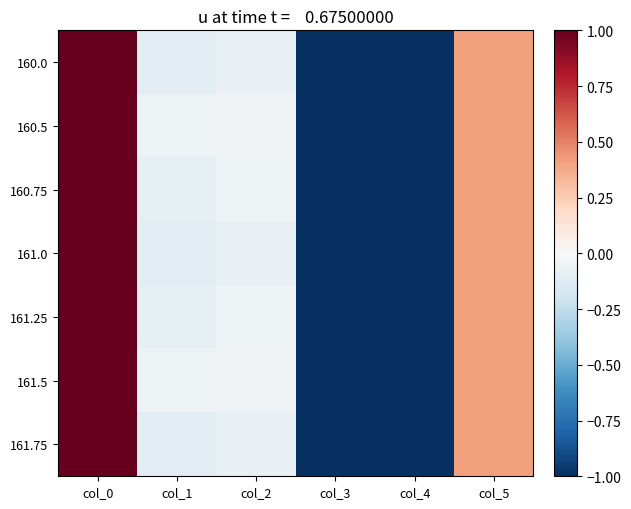

At which category is the sum across all series the highest?

col_0